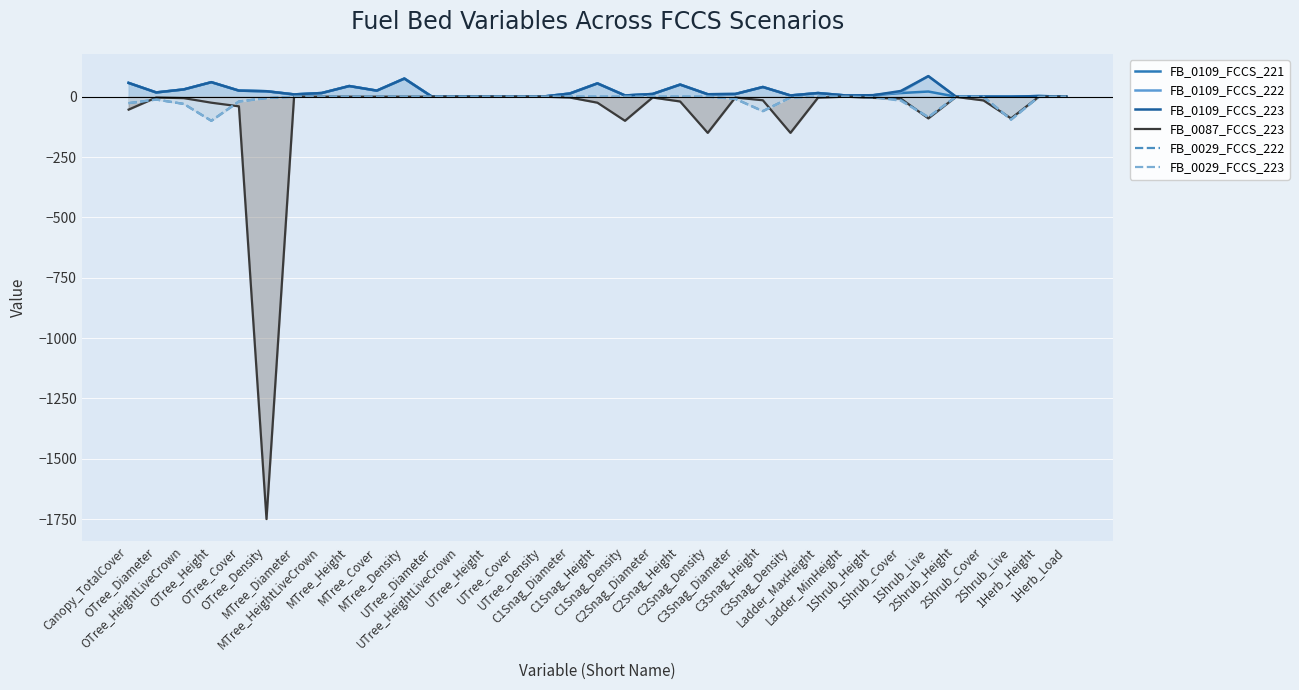

How many interior local peaks does the FB_0087_FCCS_223 series have?

5